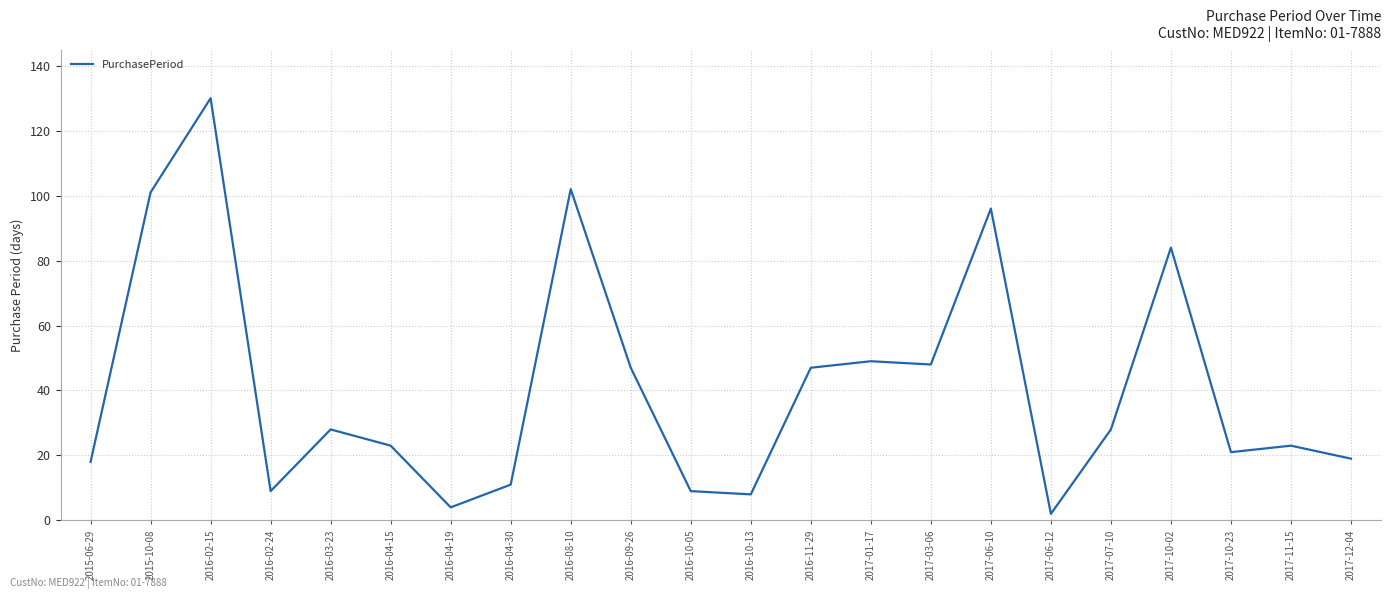

Reading right to left, extract all data points from this chart.

19	23	21	84	28	2	96	48	49	47	8	9	47	102	11	4	23	28	9	130	101	18